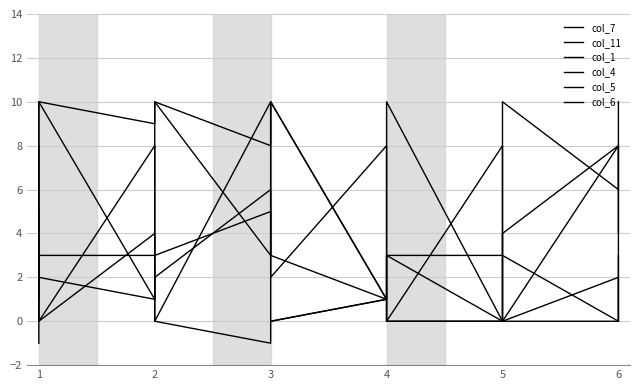

Where does the col_1 series first go above 4?

1